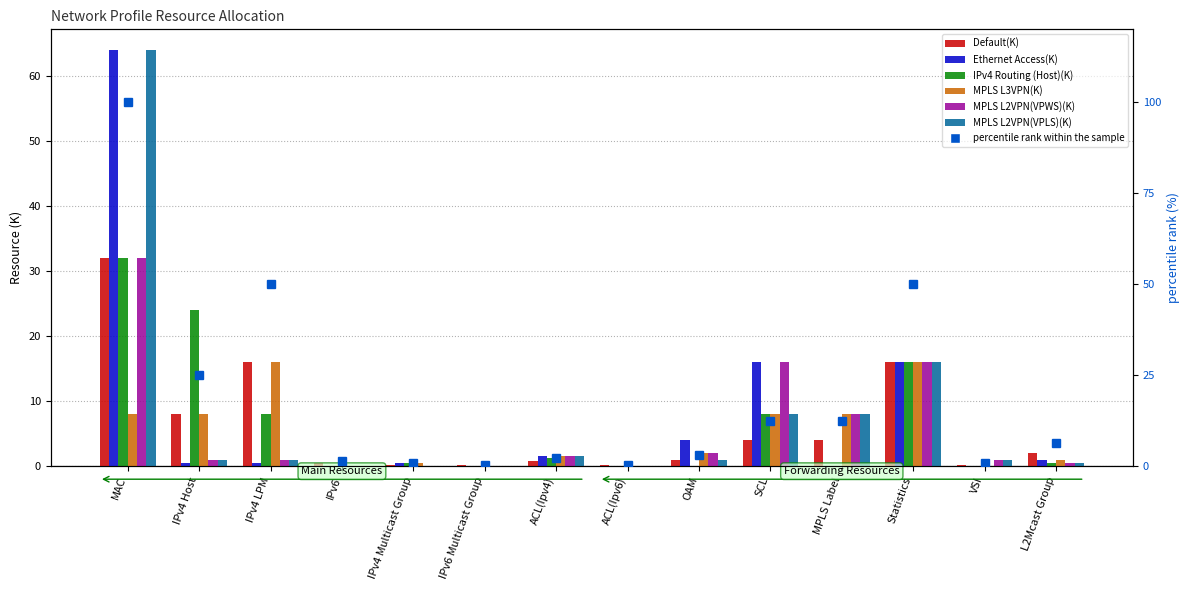

Which series has the largest range (max minus min)?

Ethernet Access(K)